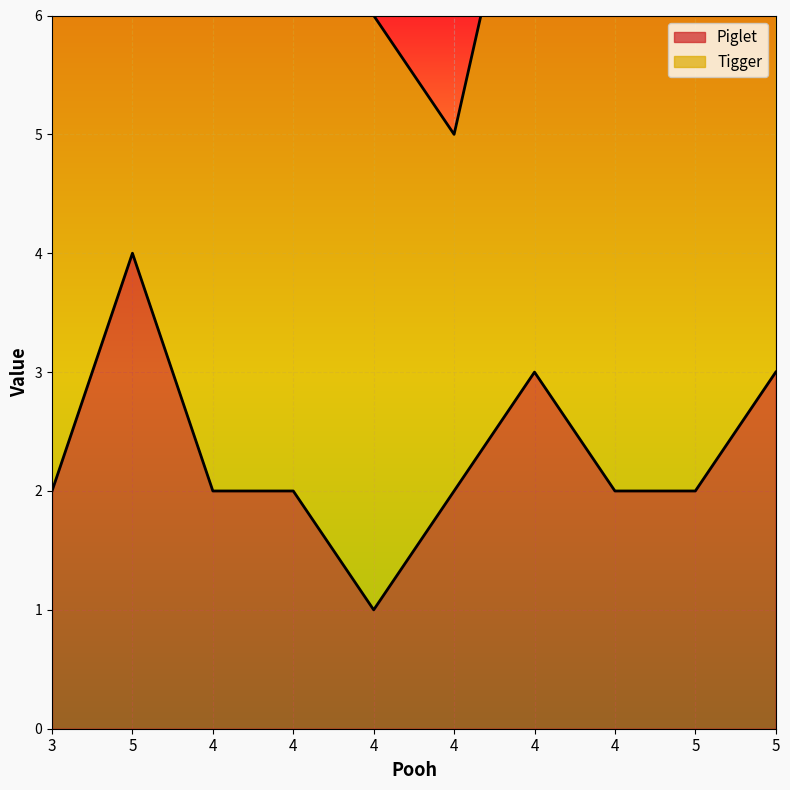

The value at 4 is 2. True or false?

True